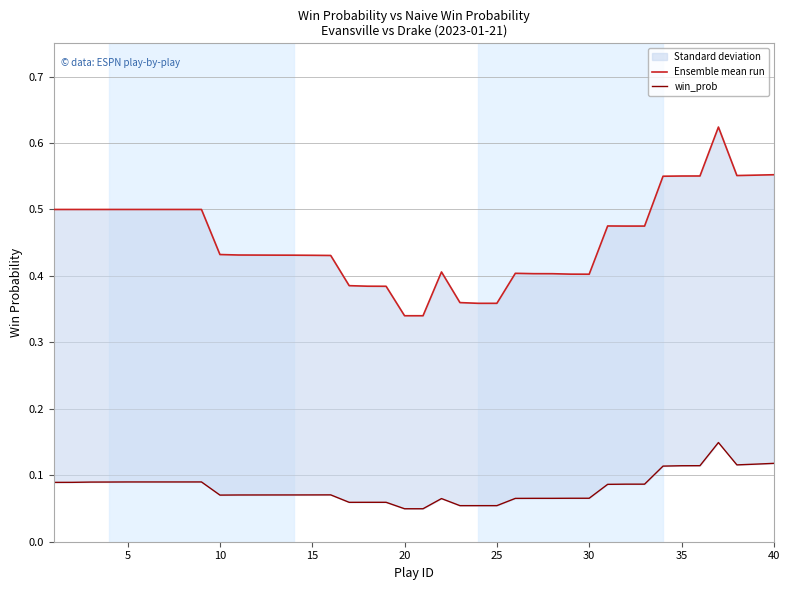

What is the value of the win_prob point at the 30th from the left?

0.1